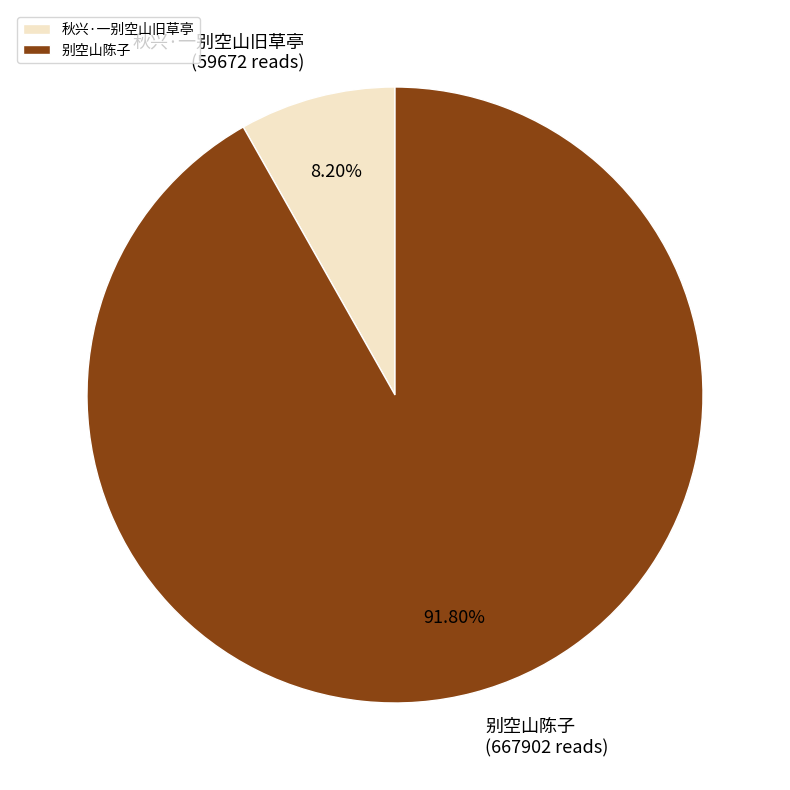

How much of the chart is everything except 秋兴·一别空山旧草亭?

91.8%